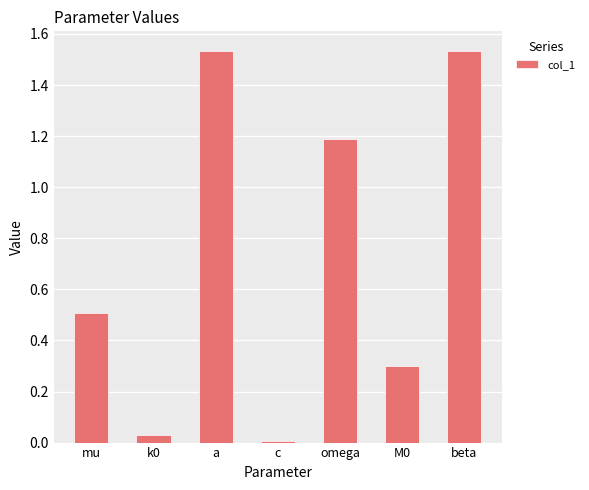

How many series are shown in this chart?

1